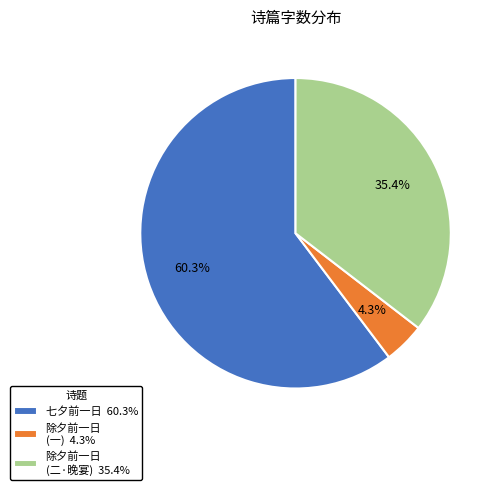

How many slices are in this pie chart?

3